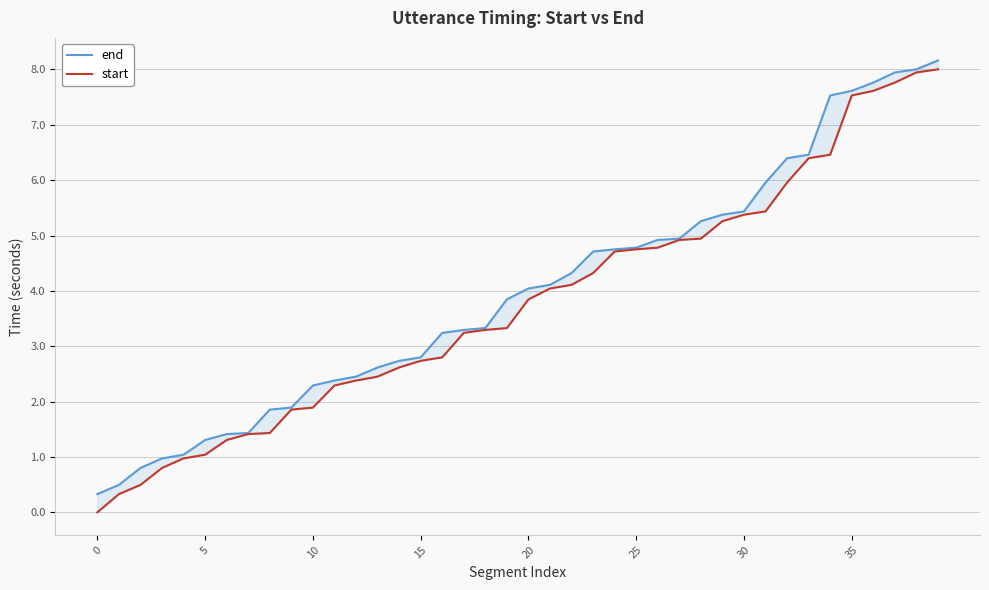

Reading left to right, transcribe all the data shown in this chart.

end: 0.3	0.5	0.8	1.0	1.0	1.3	1.4	1.4	1.9	1.9	2.3	2.4	2.5	2.6	2.7	2.8	3.2	3.3	3.3	3.8	4.0	4.1	4.3	4.7	4.8	4.8	4.9	4.9	5.3	5.4	5.4	6.0	6.4	6.5	7.5	7.6	7.8	7.9	8.0	8.2
start: 0.0	0.3	0.5	0.8	1.0	1.0	1.3	1.4	1.4	1.9	1.9	2.3	2.4	2.5	2.6	2.7	2.8	3.2	3.3	3.3	3.8	4.0	4.1	4.3	4.7	4.8	4.8	4.9	4.9	5.3	5.4	5.4	6.0	6.4	6.5	7.5	7.6	7.8	7.9	8.0